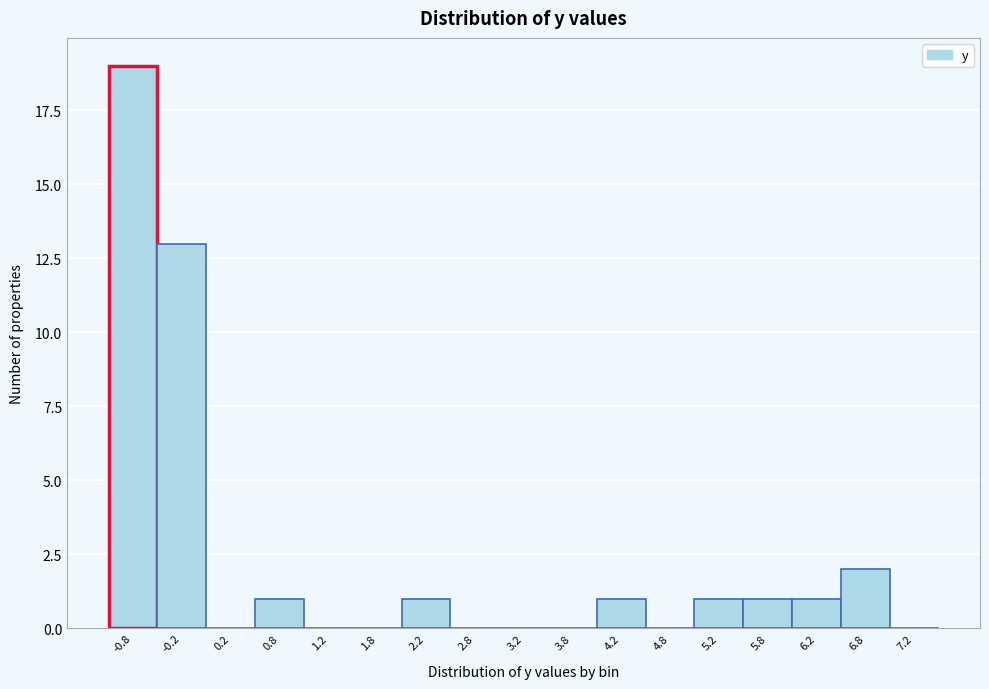

What is the change in value from 3.2 to 6.8?

+2